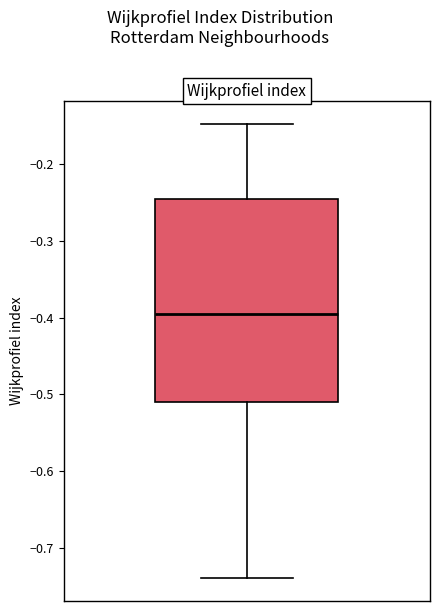

Transcribe this box plot: give where the median line is, the range the box spans, and where the two whiskers end, as read against the y-axis. The values are not printed on the chart, so give them approximately, as read against the axis.

median -0.40, box -0.51 to -0.25, whiskers -0.74 to -0.15